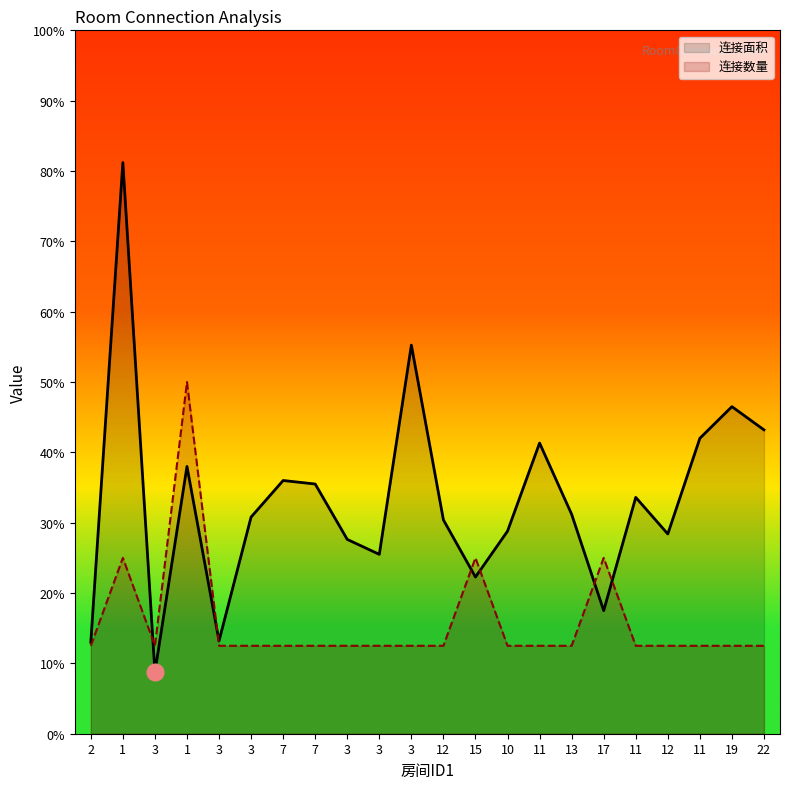

Reading right to left, what are all the values shown in this chart?

连接面积: 22=1728	19=1860	11=1680	12=1136	11=1344	17=700	13=1248	11=1653	10=1152	15=891	12=1216	3=2210	3=1020	3=1105	7=1420	7=1440	3=1232	3=528	1=1520	3=350	1=3248	2=520
连接数量: 22=500	19=500	11=500	12=500	11=500	17=1000	13=500	11=500	10=500	15=1000	12=500	3=500	3=500	3=500	7=500	7=500	3=500	3=500	1=2000	3=500	1=1000	2=500